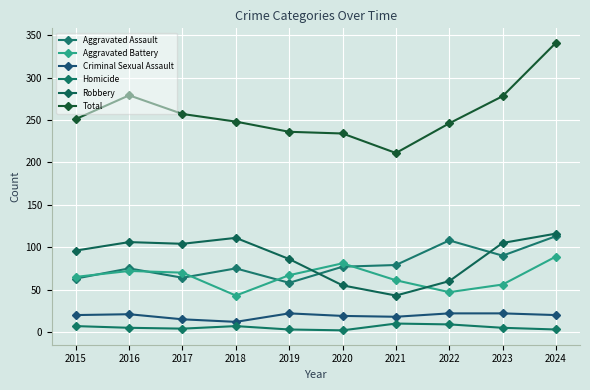

True or false: Aggravated Assault and Criminal Sexual Assault cross at least once.

False